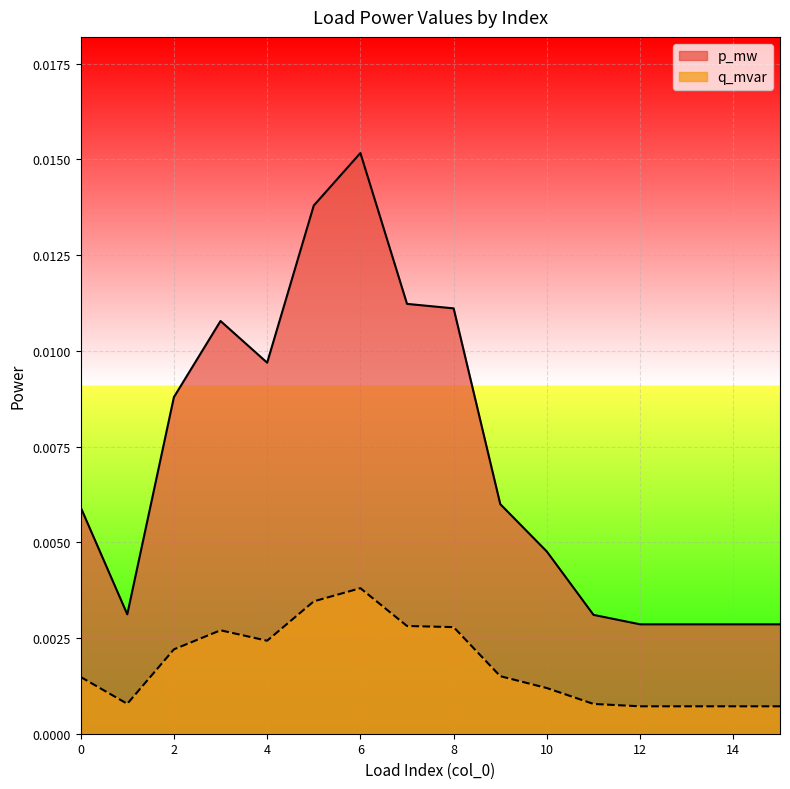

How many categories are shown in the chart?

16